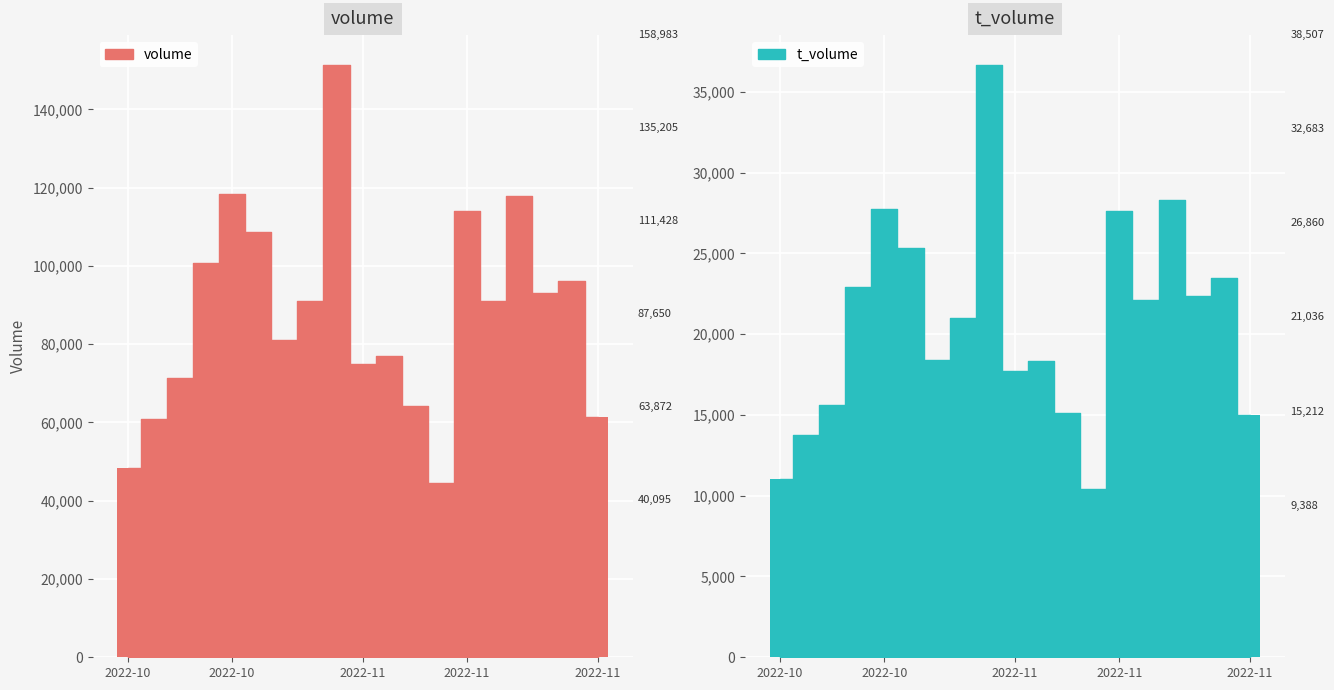

What is the maximum value shown in the chart?

151413